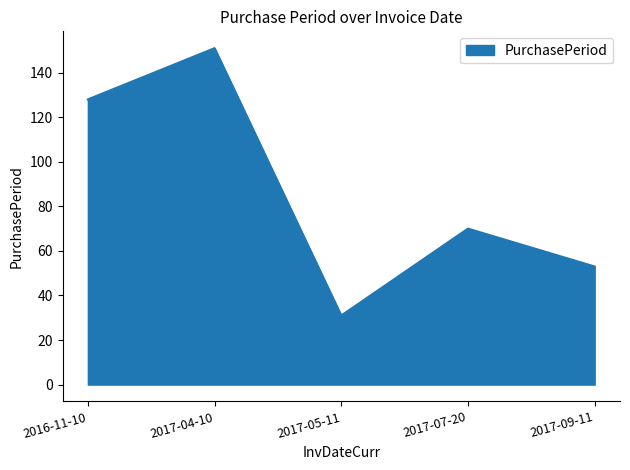

What is the change in value from 2017-07-20 to 2017-09-11?

-17